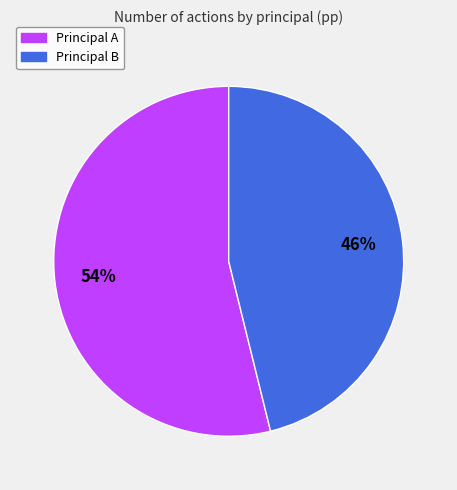

To the nearest percent, what is the difference between the largest and smallest slice percentages?

8%